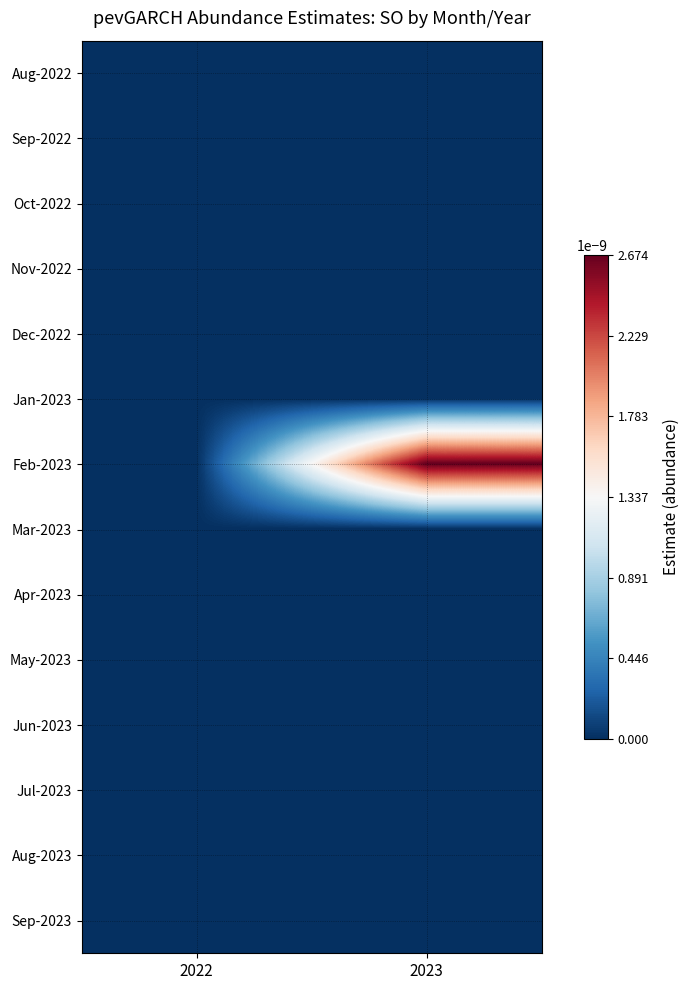

Which series has the largest total across all categories?

Feb-2023